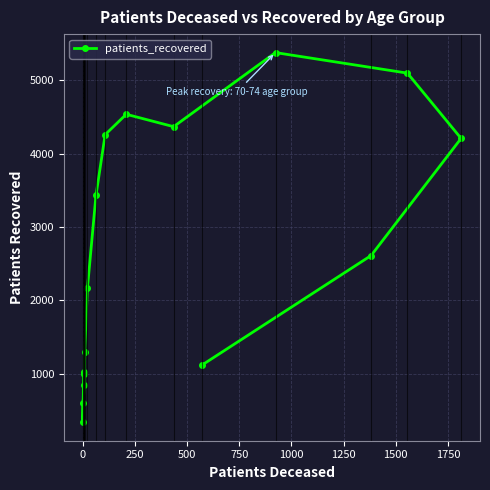

How many points are higher than both their immediate neighbors (excluding endpoints)?

2